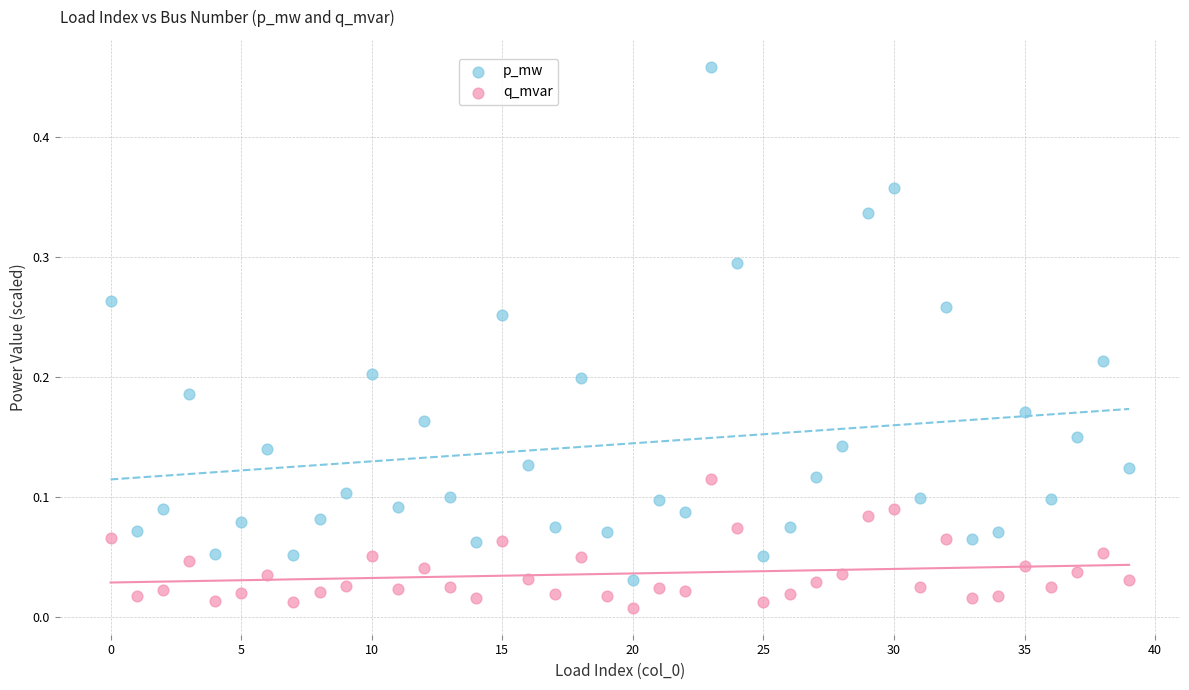

Which series contains the highest Y value?

p_mw